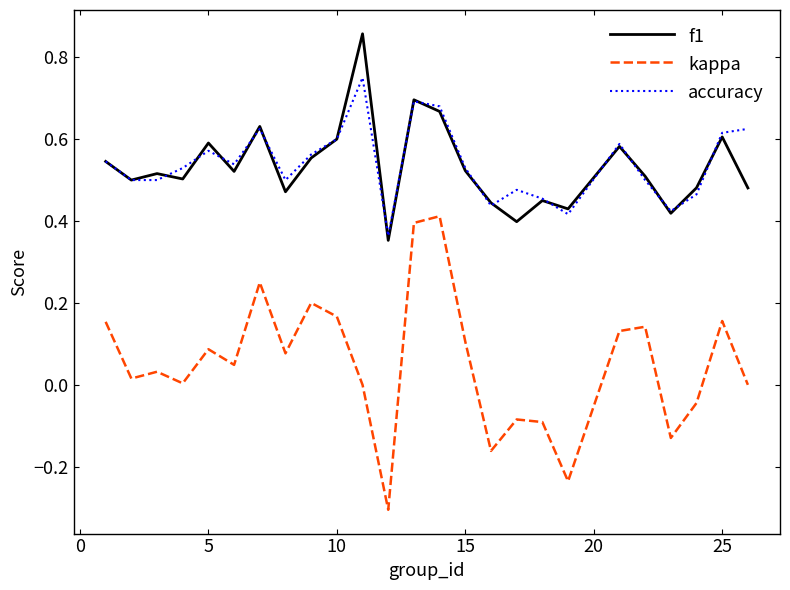

True or false: f1 and kappa cross at least once.

False